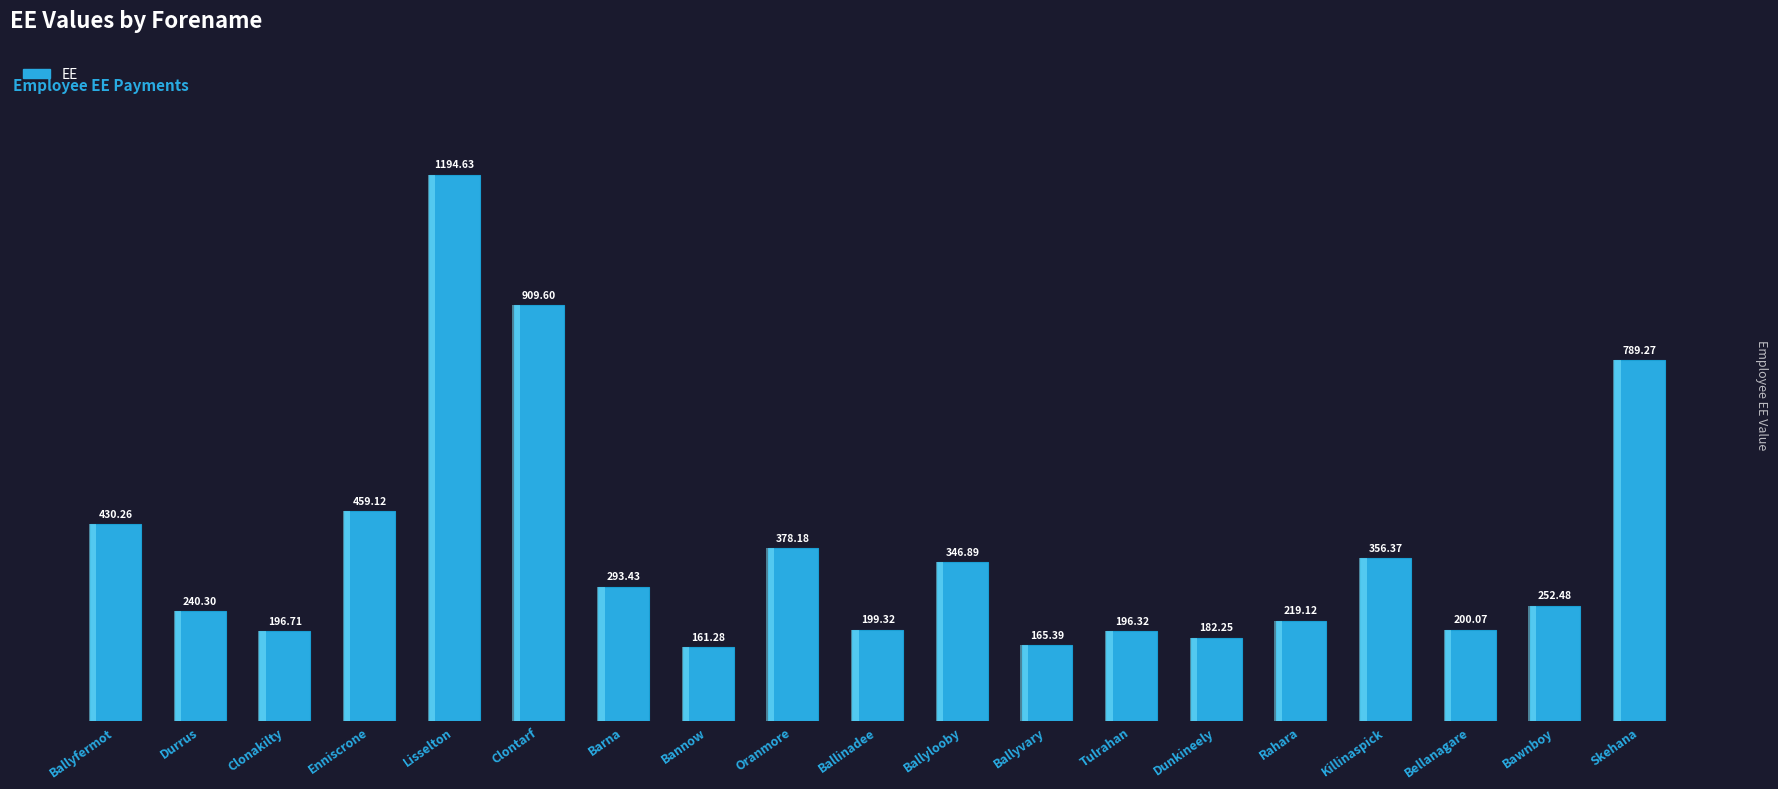

Count the number of values greater than 252.

10